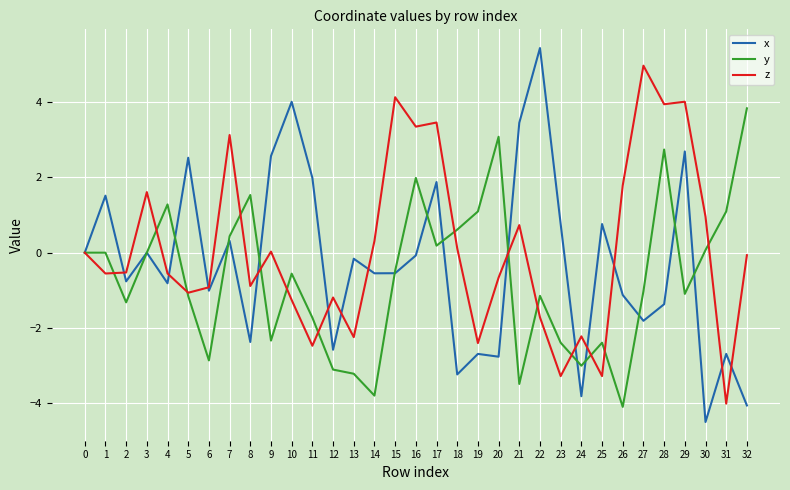

Read the x value at 10.

4.0